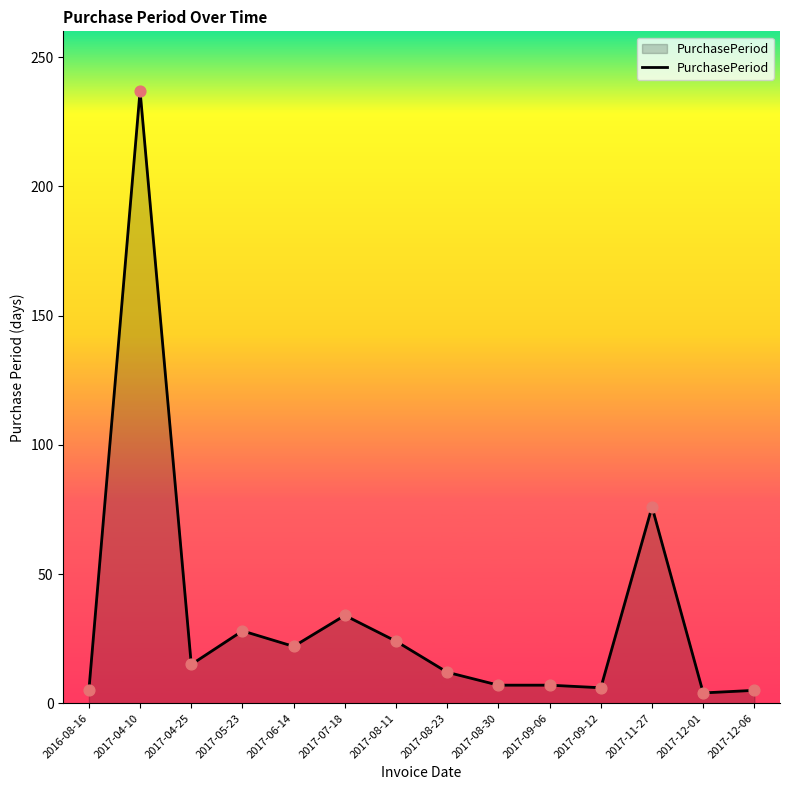

Which has a higher value, 2017-05-23 or 2016-08-16?

2017-05-23